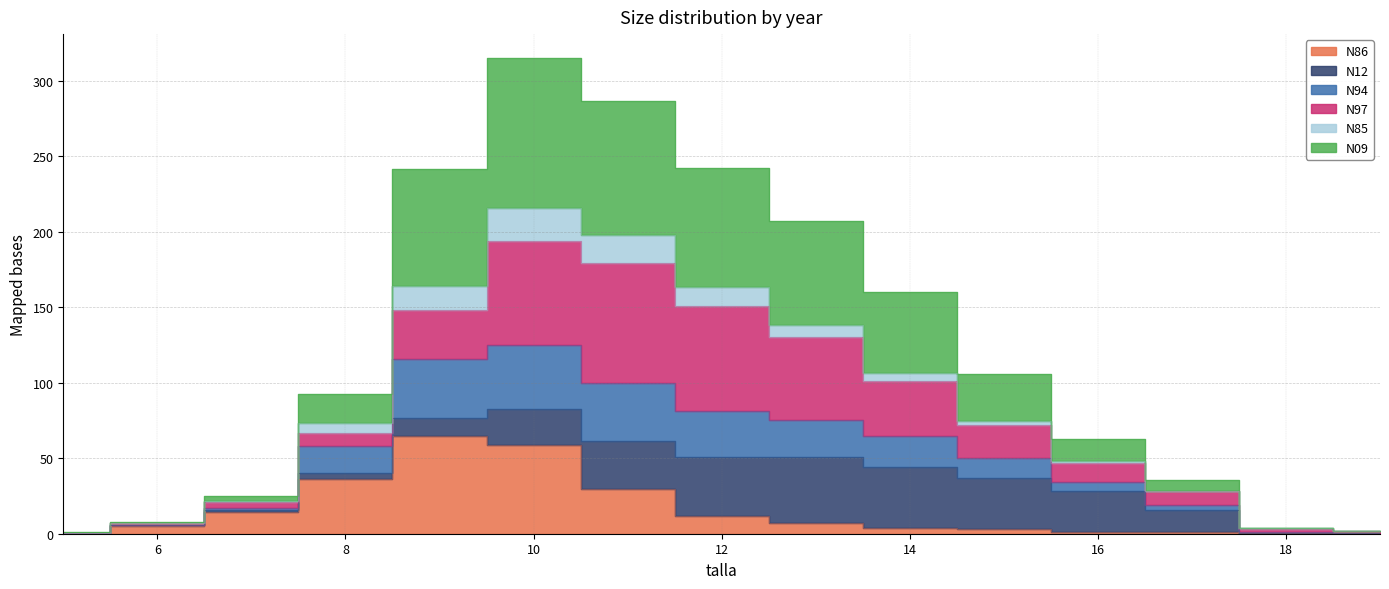

Does the chart display data point markers on the line(s)?

No